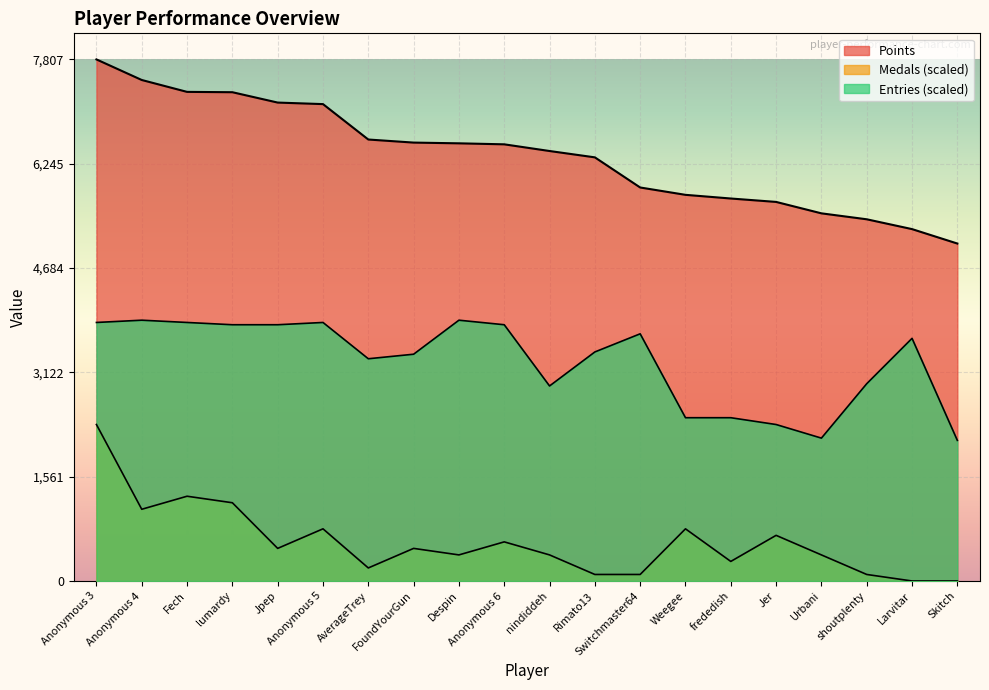

What is the sum of all Entries values?

65748.5